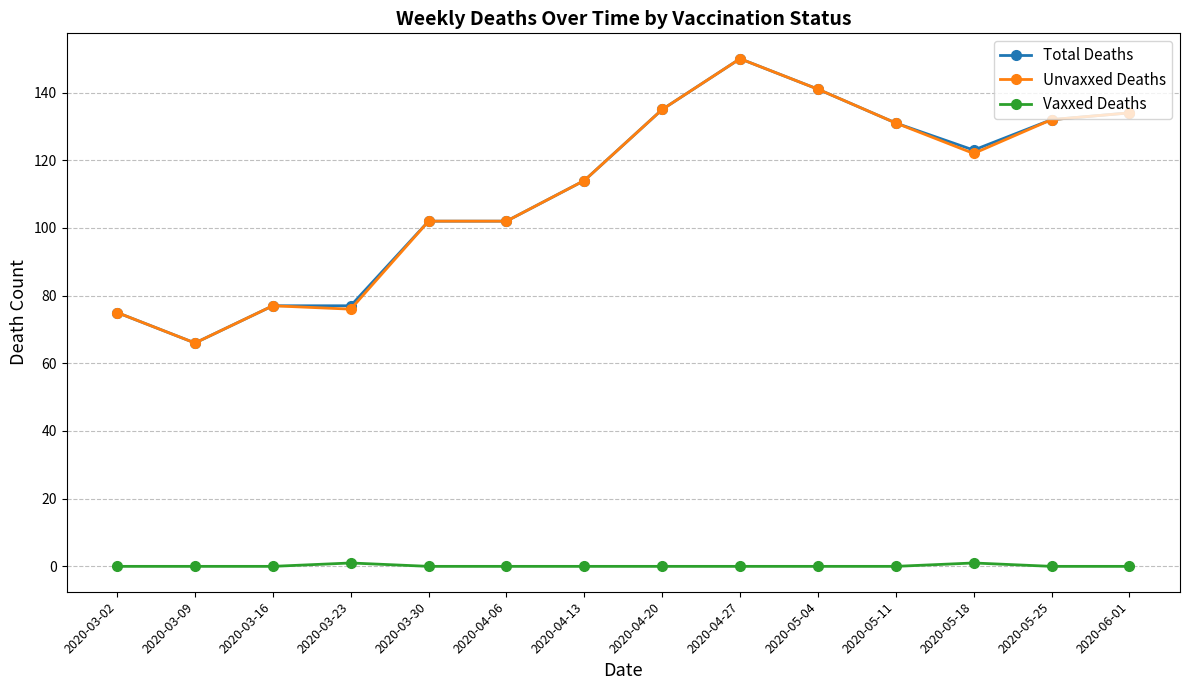

True or false: Vaxxed Deaths and Total Deaths intersect in this chart.

False